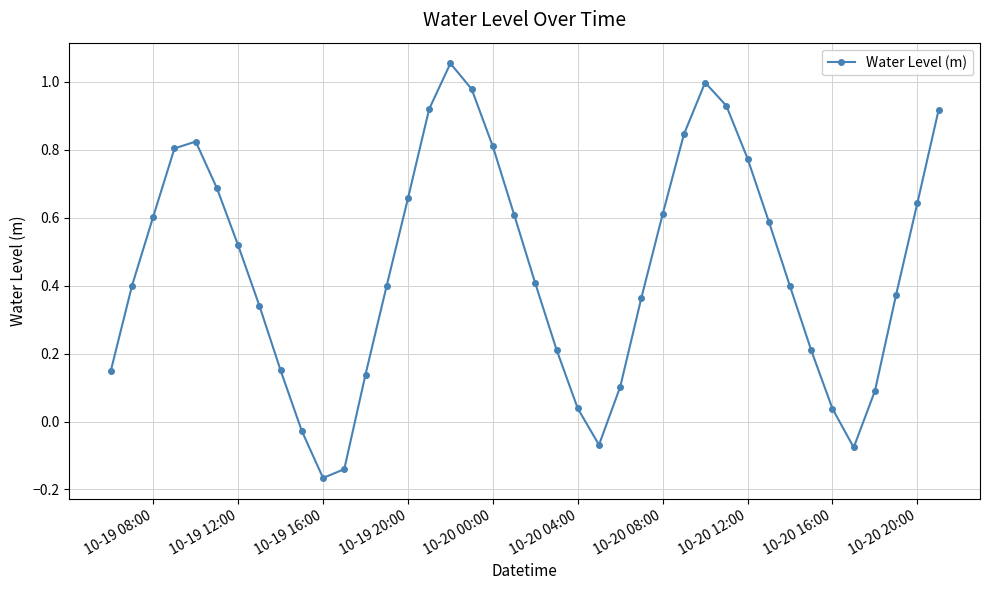

What is the difference between the second highest and minimum values?

1.2